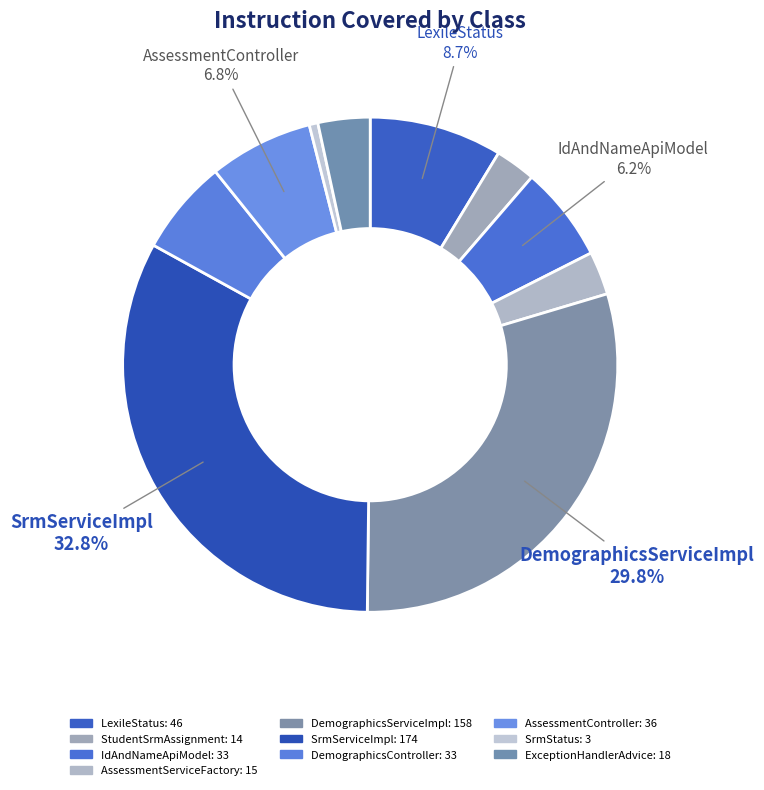

How many slices are in this pie chart?

10